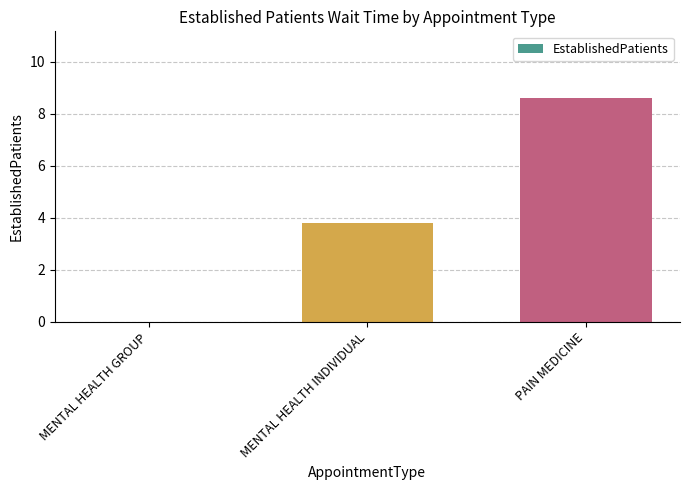

Between MENTAL HEALTH GROUP and PAIN MEDICINE, which is larger?

PAIN MEDICINE